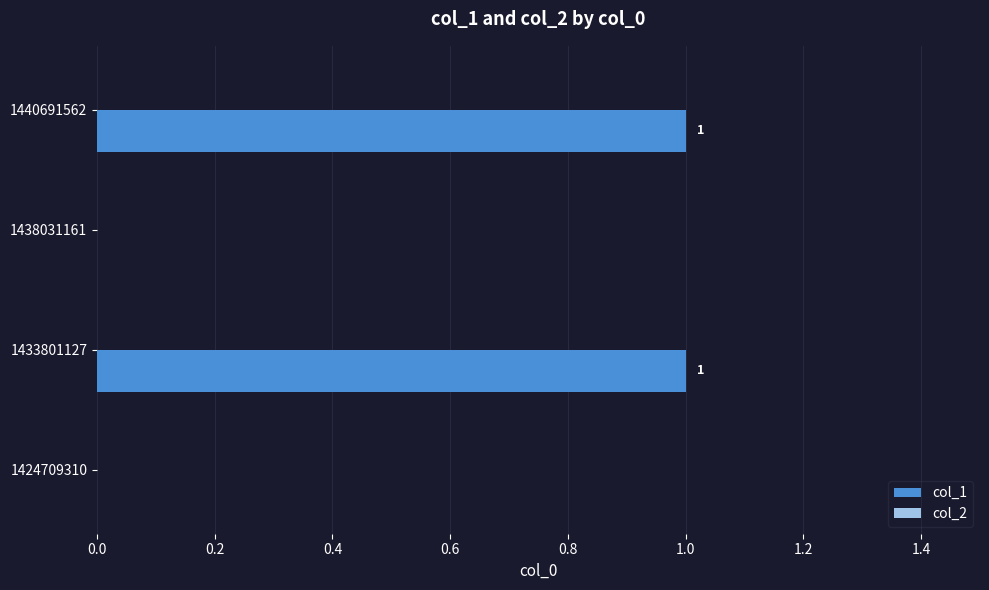

The chart shows a value of 0 at 1424709310. True or false?

True